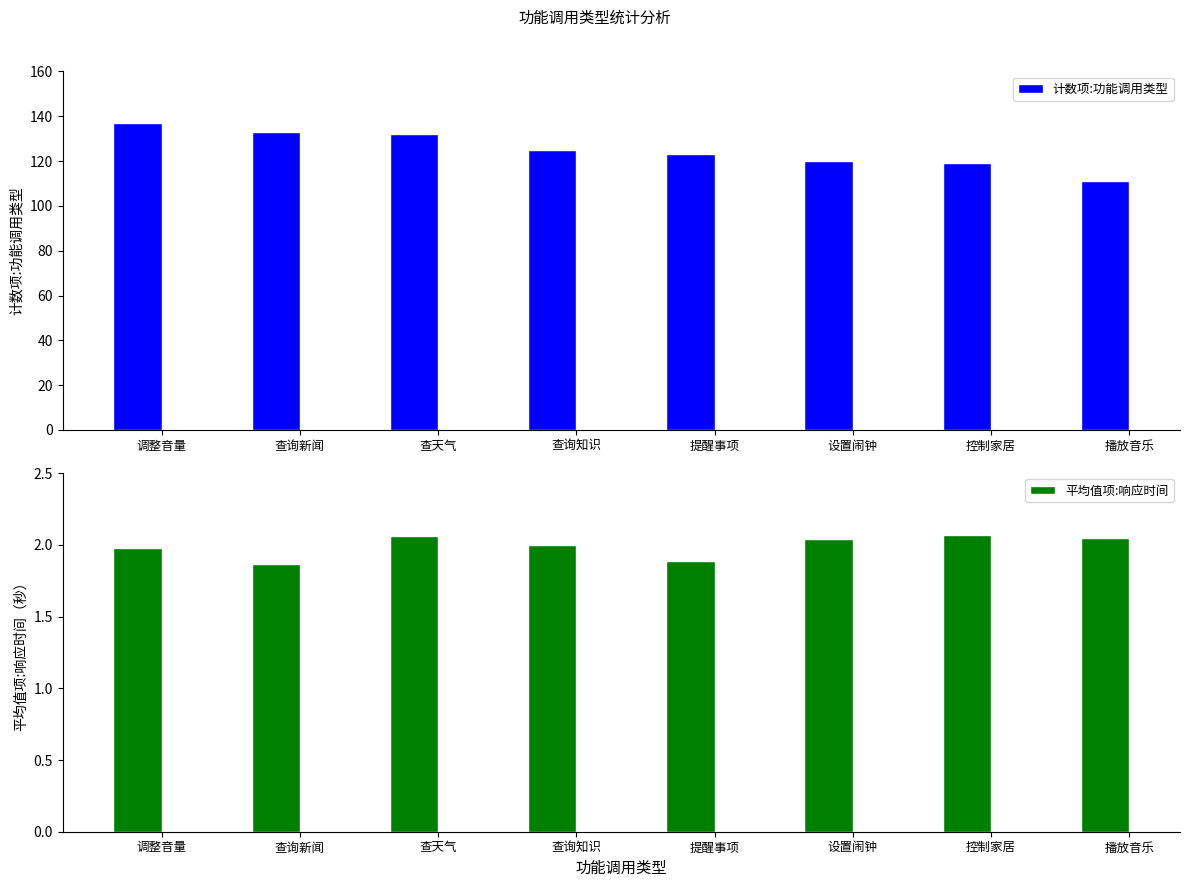

Between 查询新闻 and 查天气, which series saw the biggest shift?

计数项:功能调用类型